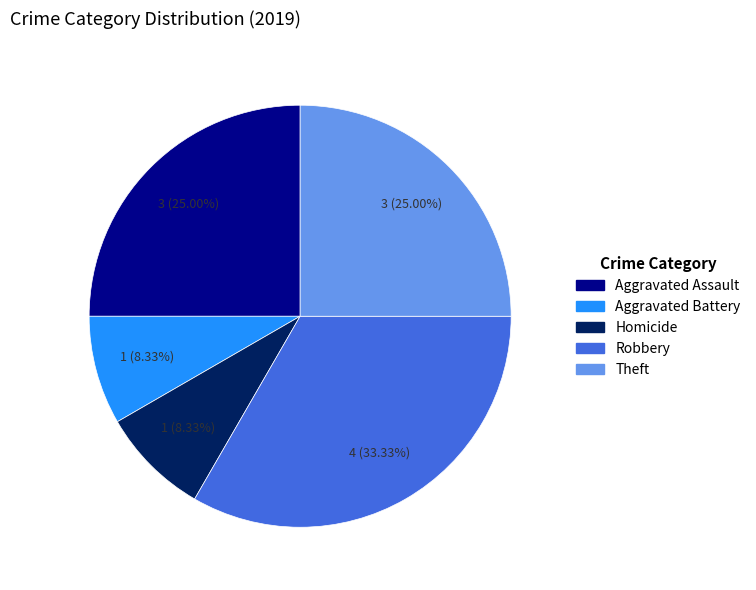

To the nearest percent, what percentage of the pie is Homicide?

8%